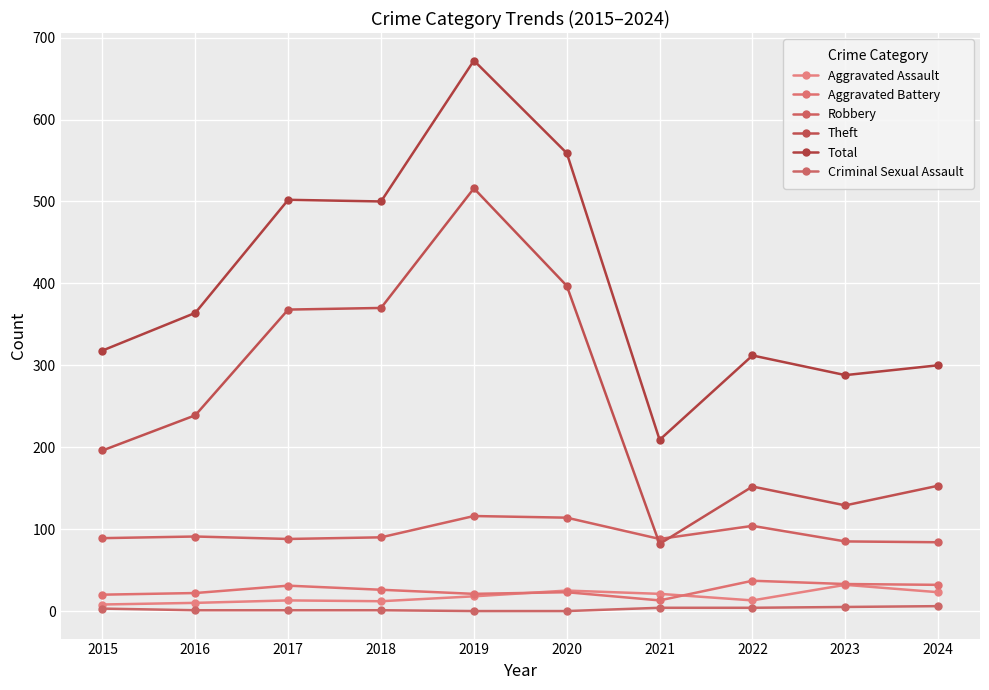

What is the difference between the Theft values at 2024 and 2020?

244